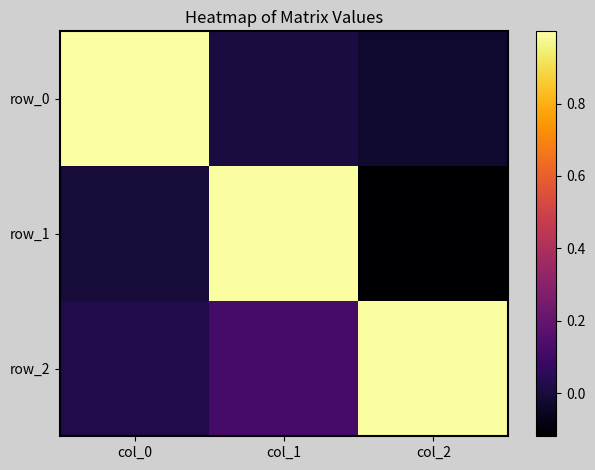

At col_1, list the series in order from largest to smallest.

row_1, row_2, row_0